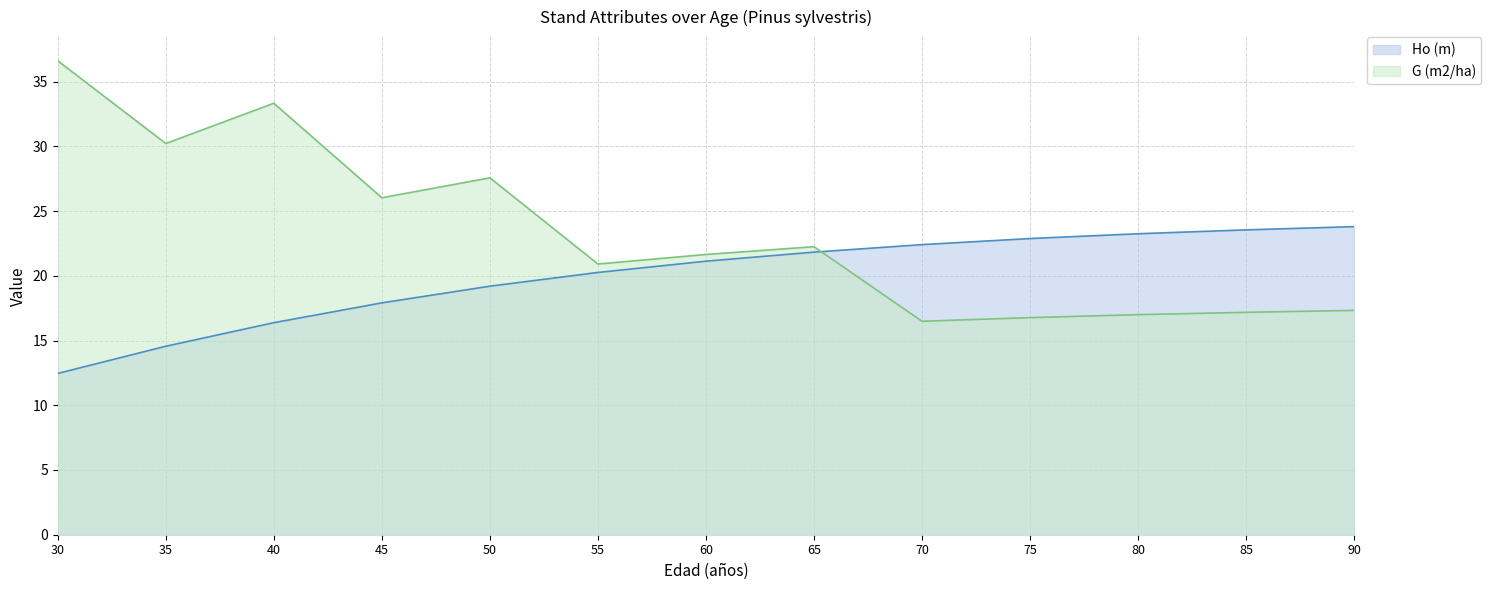

Rank the categories by G (m2/ha) value from highest to lowest.

30, 40, 35, 50, 45, 65, 60, 55, 90, 85, 80, 75, 70